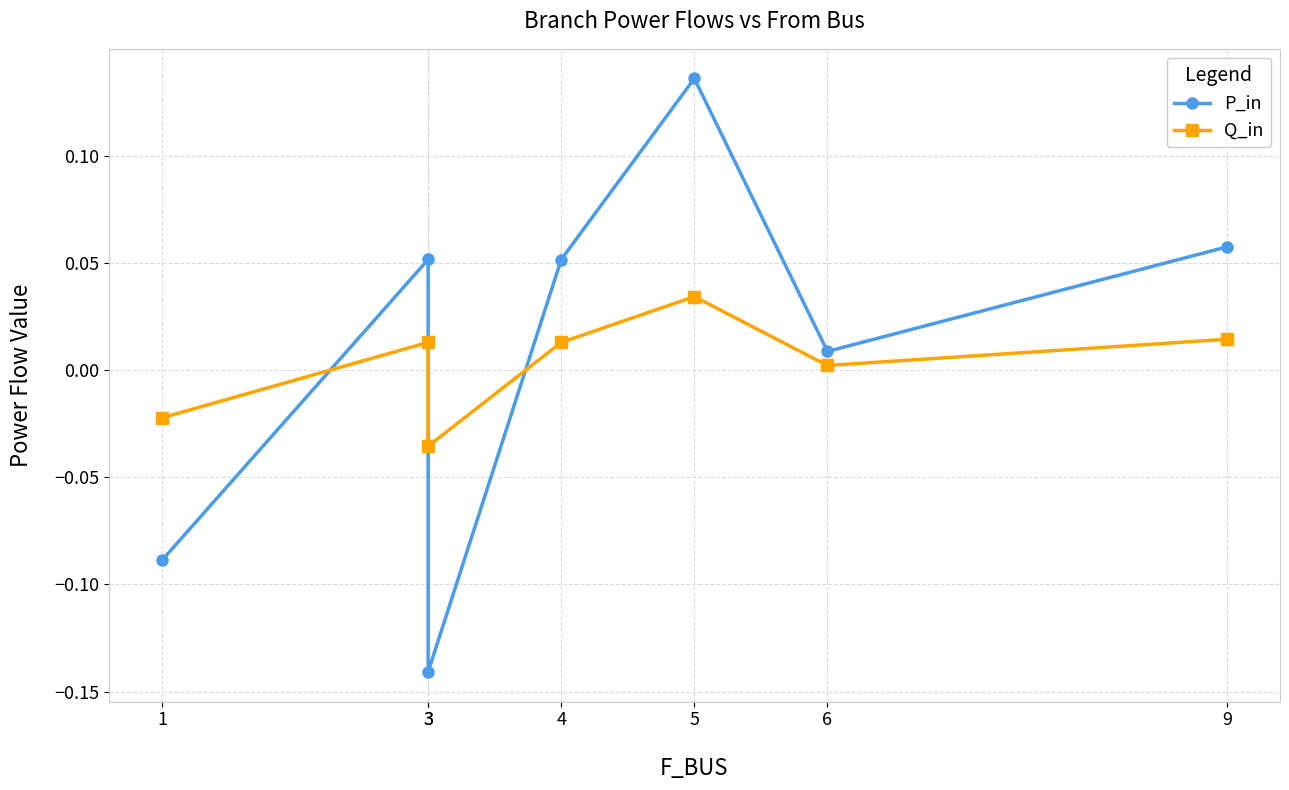

True or false: P_in has a value of -0.1 at 1.

True